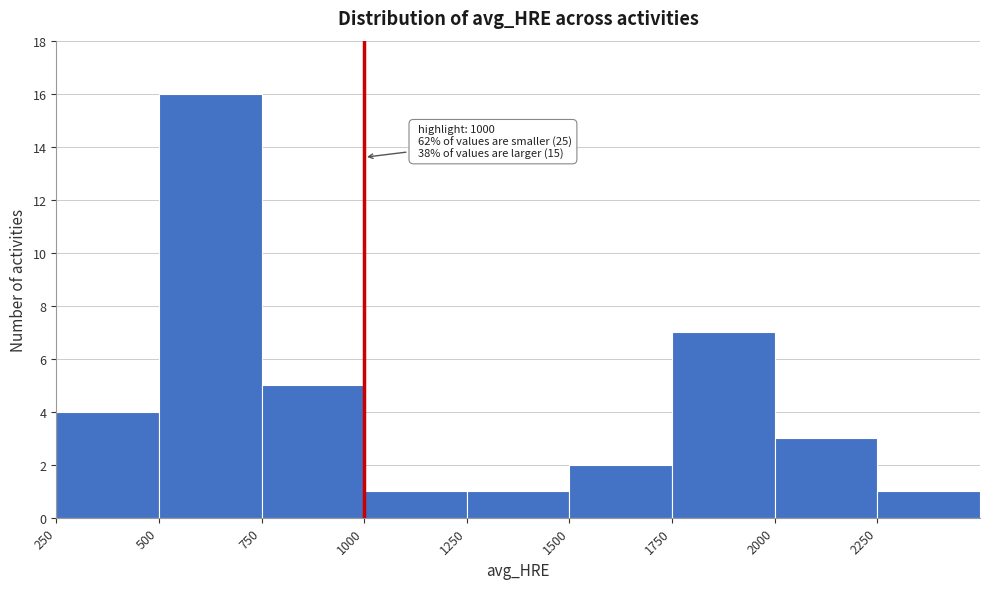

Over which range of the x-axis is the bar tallest?

500 to 750